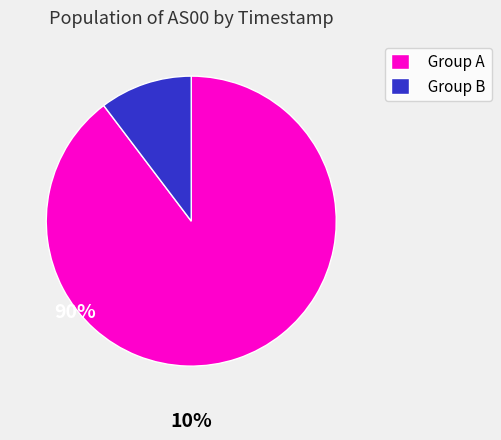

Approximately how many times larger is the value at Group A compared to Group B?

8.7